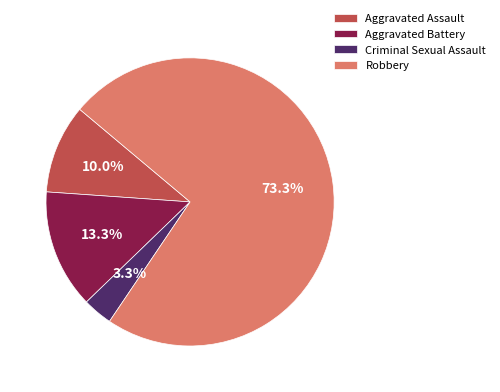

To the nearest percent, what percentage of the pie is Aggravated Battery?

13%